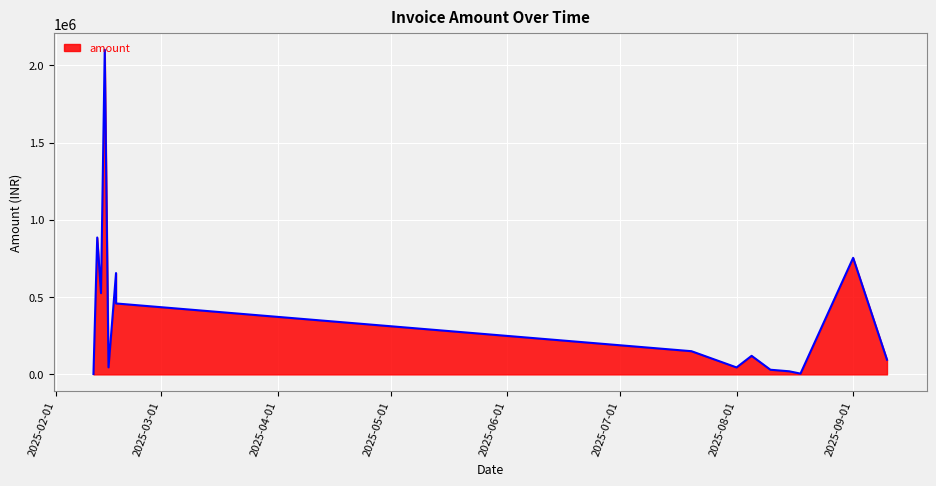

True or false: the data shows 62709 at 2025-09-10.

False